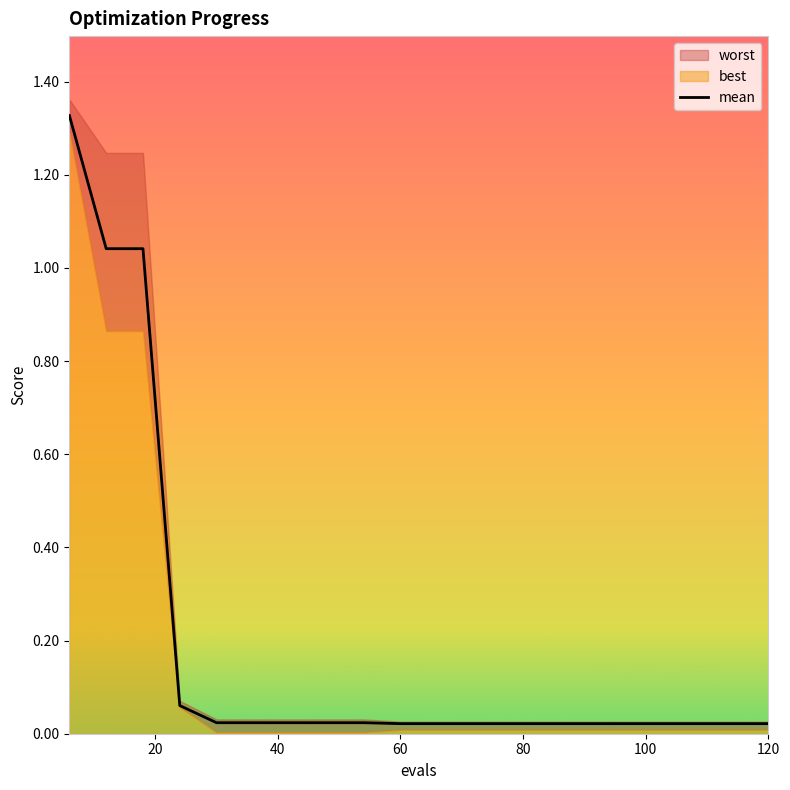

Which series has the largest total across all categories?

worst